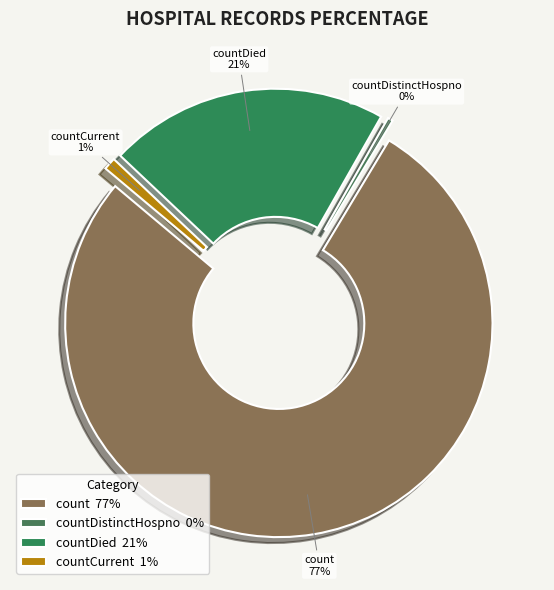

To the nearest percent, what portion does count represent?

77%